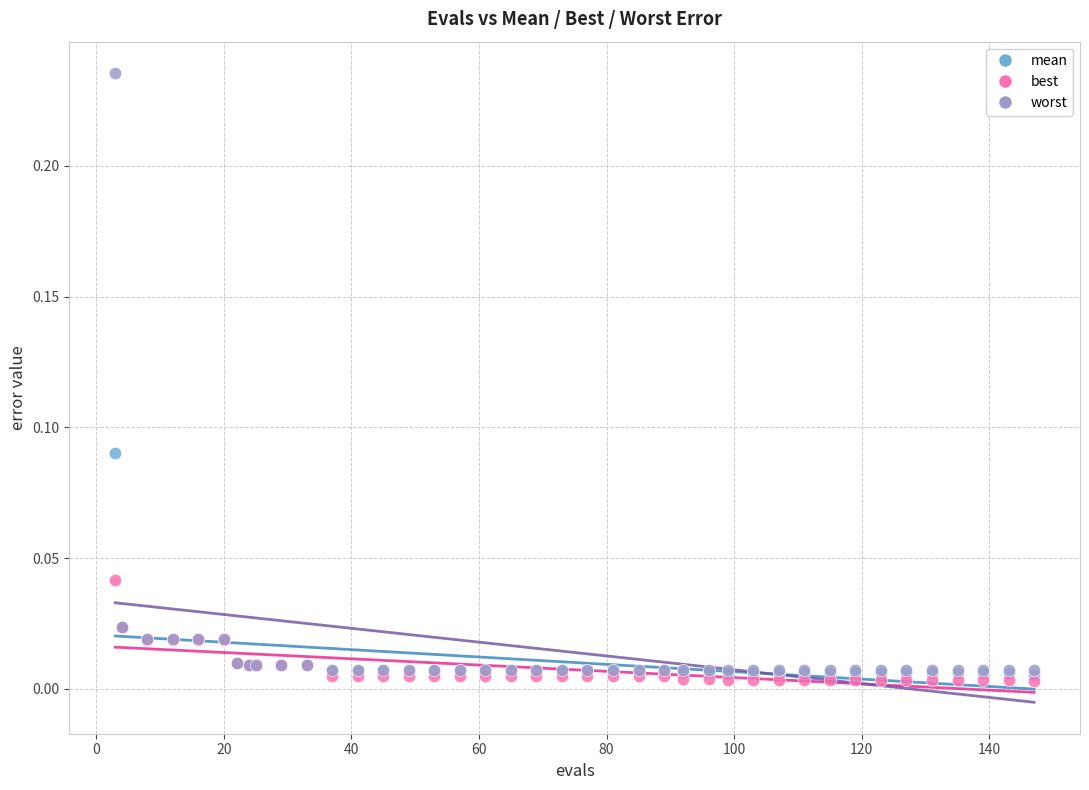

Which series contains the lowest Y value?

best